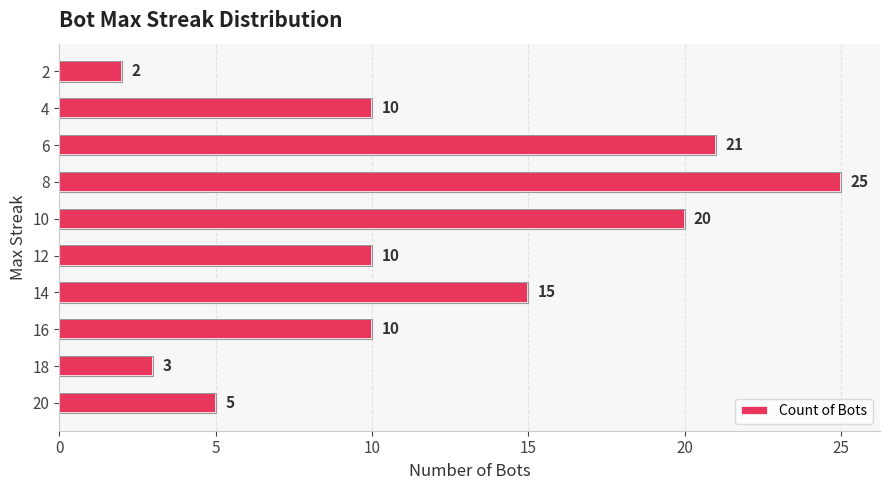

What is the sum of all values?

121